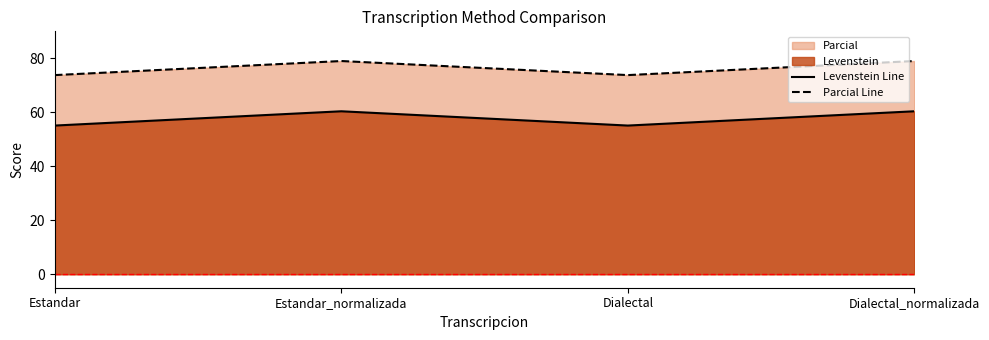

In Parcial Line, how many points are lower than both neighbors (excluding endpoints)?

1